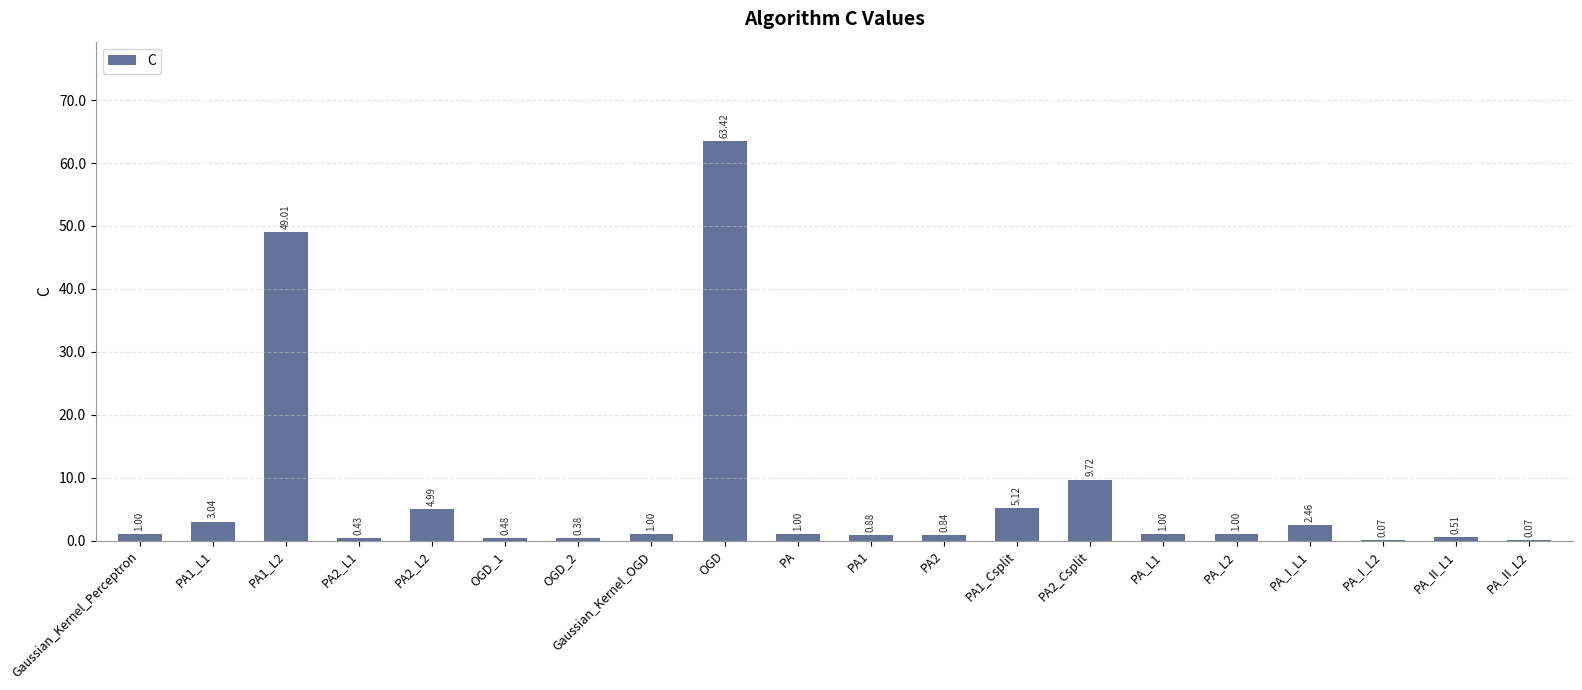

Between OGD and PA1_Csplit, which is larger?

OGD